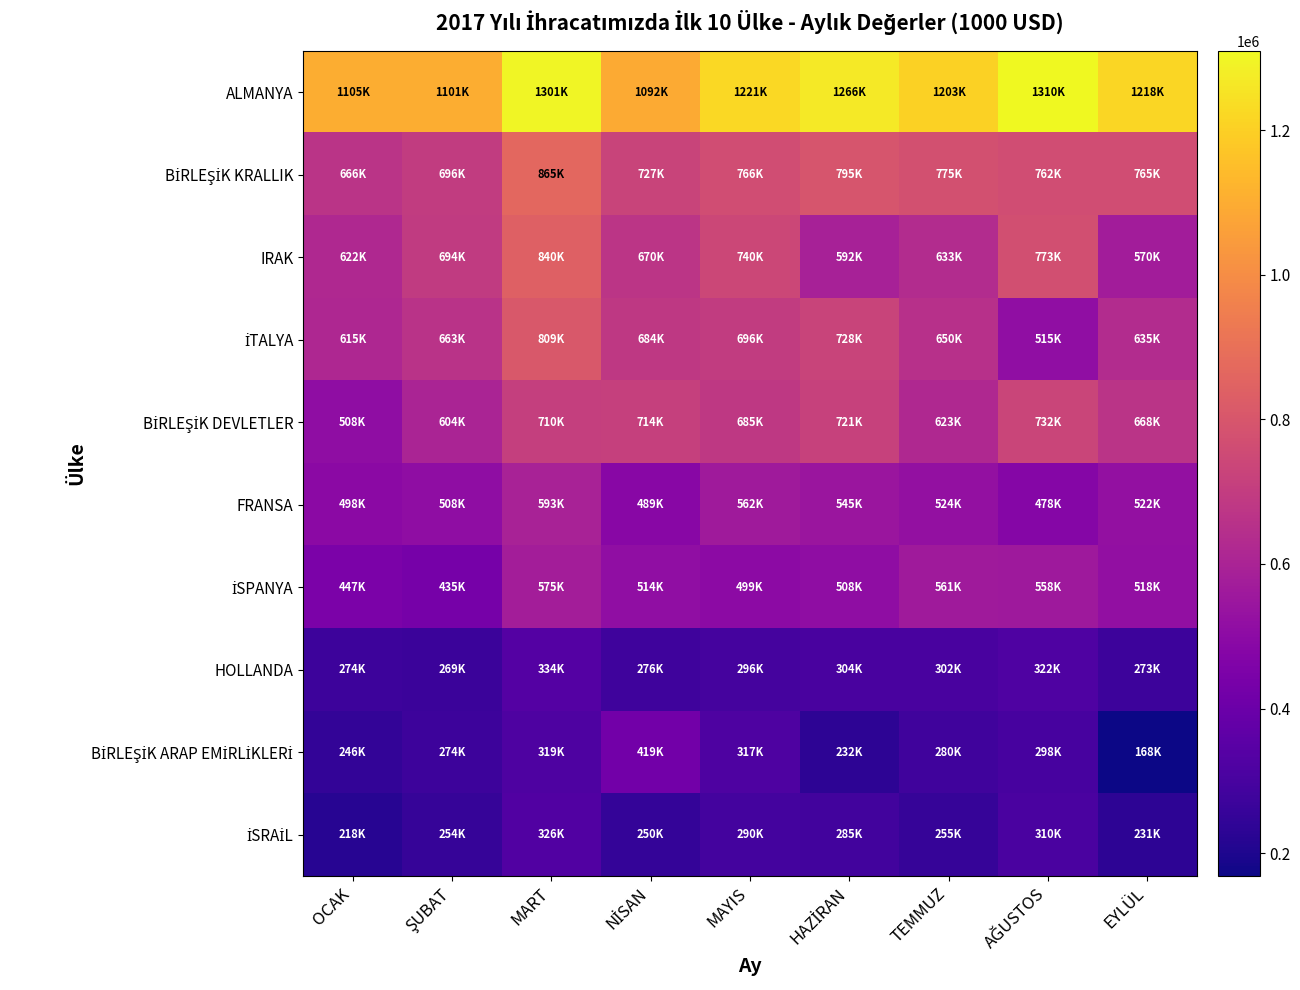

What is the maximum value shown in the chart?

1310077.4